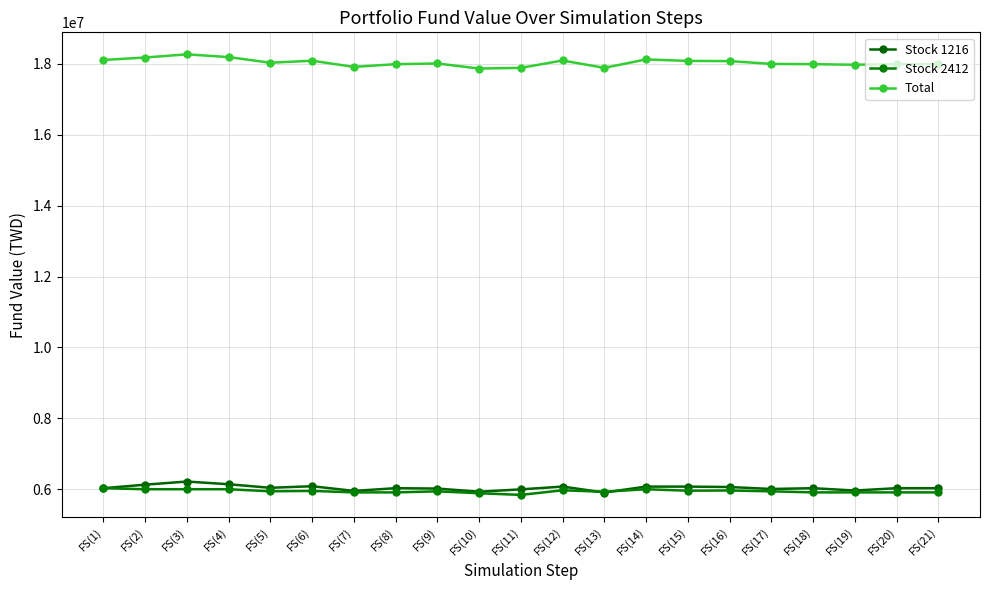

Is this an area chart (filled region under the line)?

No